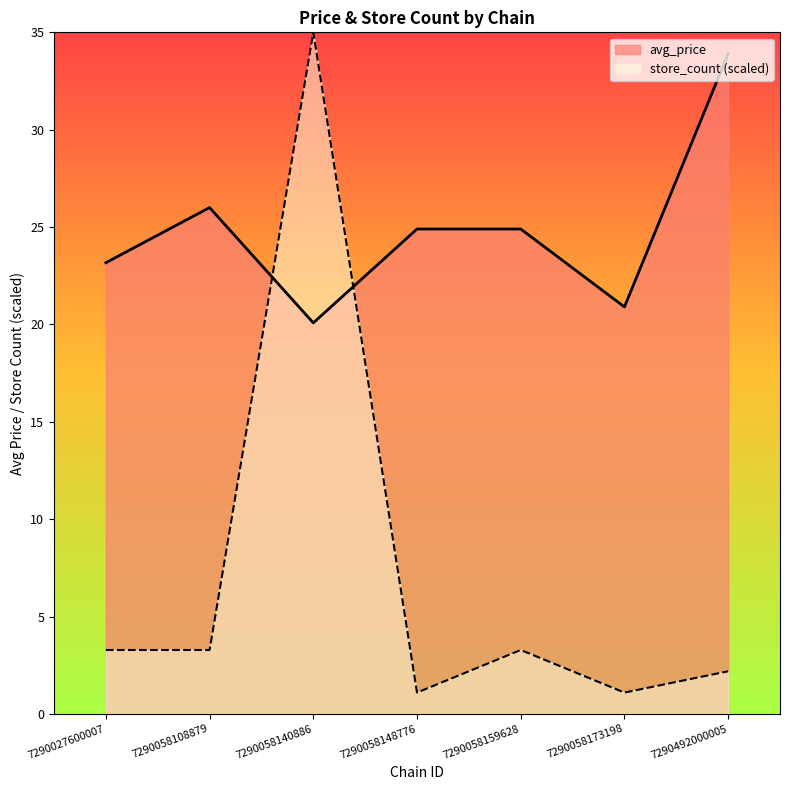

Reading left to right, extract all data points from this chart.

avg_price: 7290027600007=23.2	7290058108879=26.0	7290058140886=20.1	7290058148776=24.9	7290058159628=24.9	7290058173198=20.9	7290492000005=33.9
store_count: 7290027600007=3.3	7290058108879=3.3	7290058140886=35.0	7290058148776=1.1	7290058159628=3.3	7290058173198=1.1	7290492000005=2.2